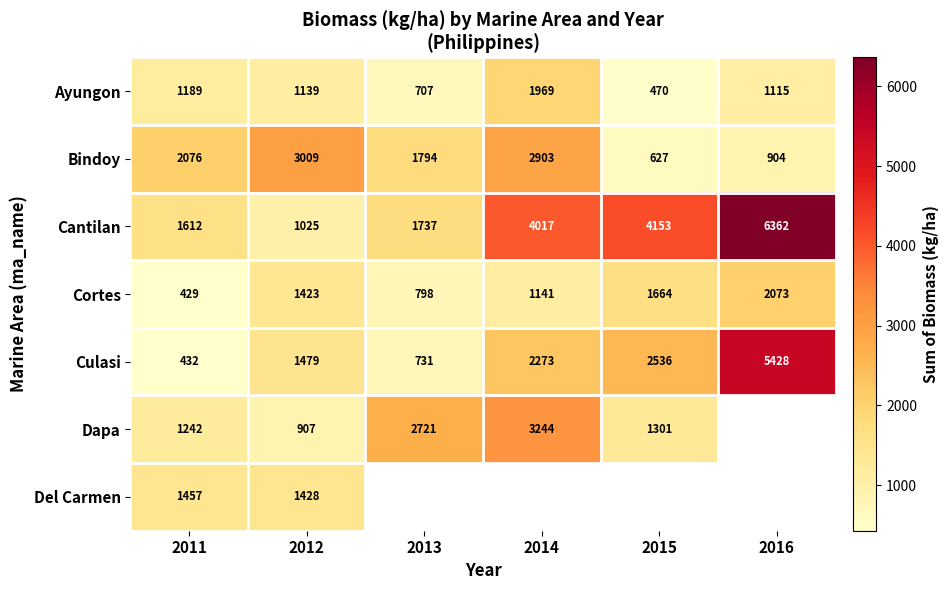

How many data points in Cantilan are above 4016?

3